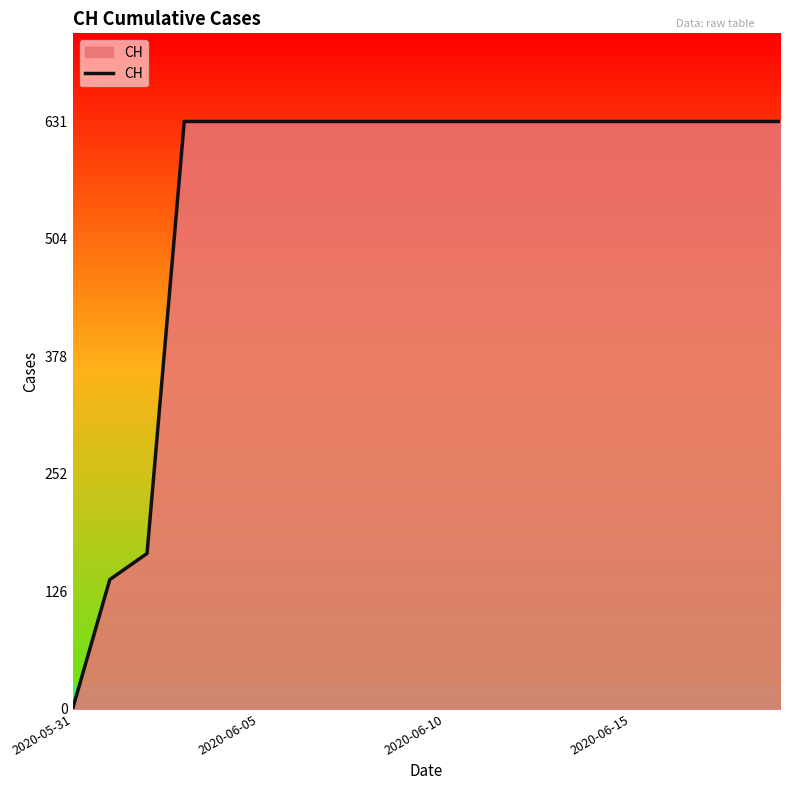

How many positive values are there?

19